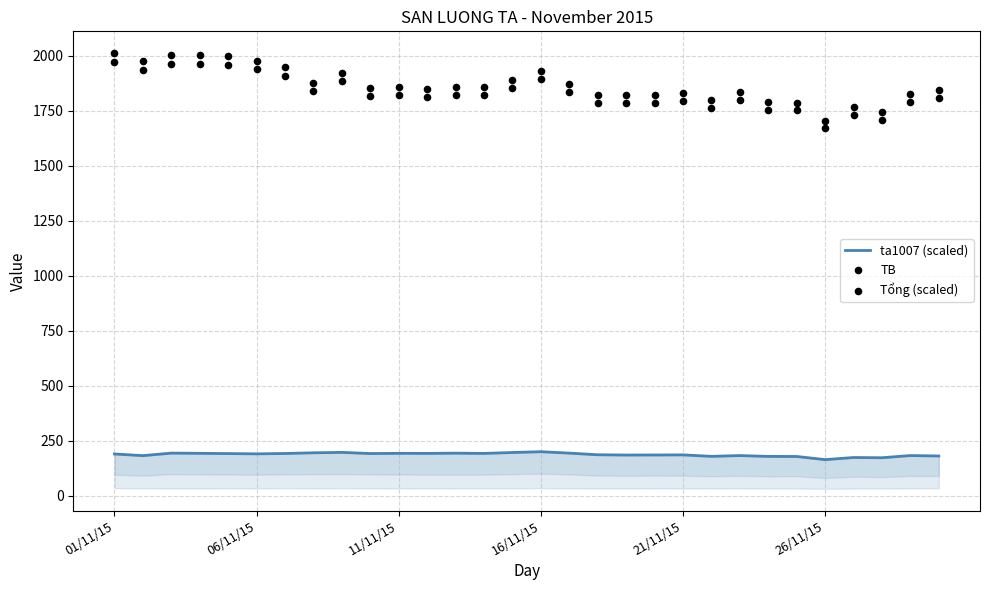

Which series reaches the maximum Y coordinate?

TB